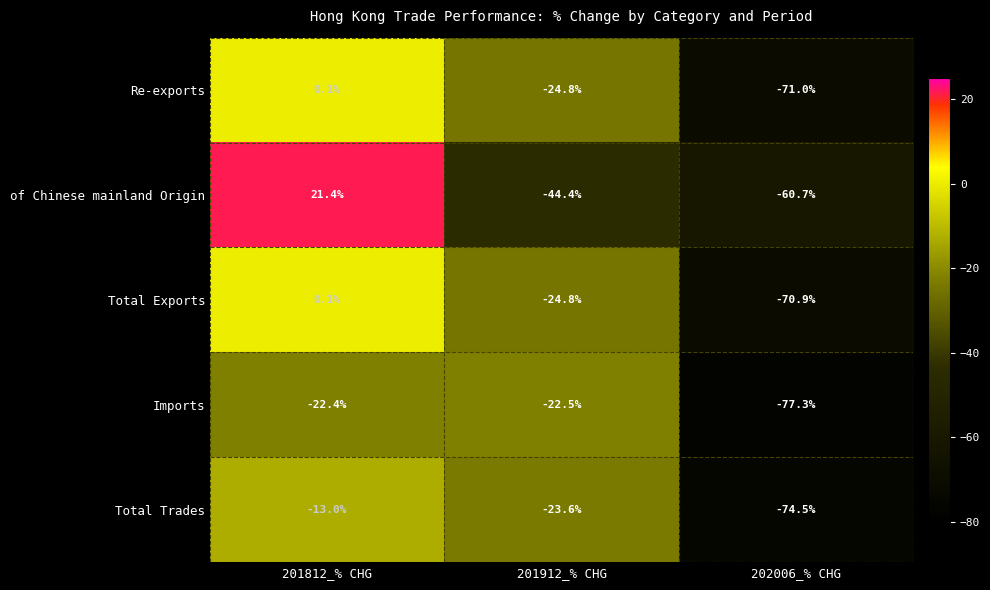

Which series changed the most between 201912_% CHG and 202006_% CHG?

Imports